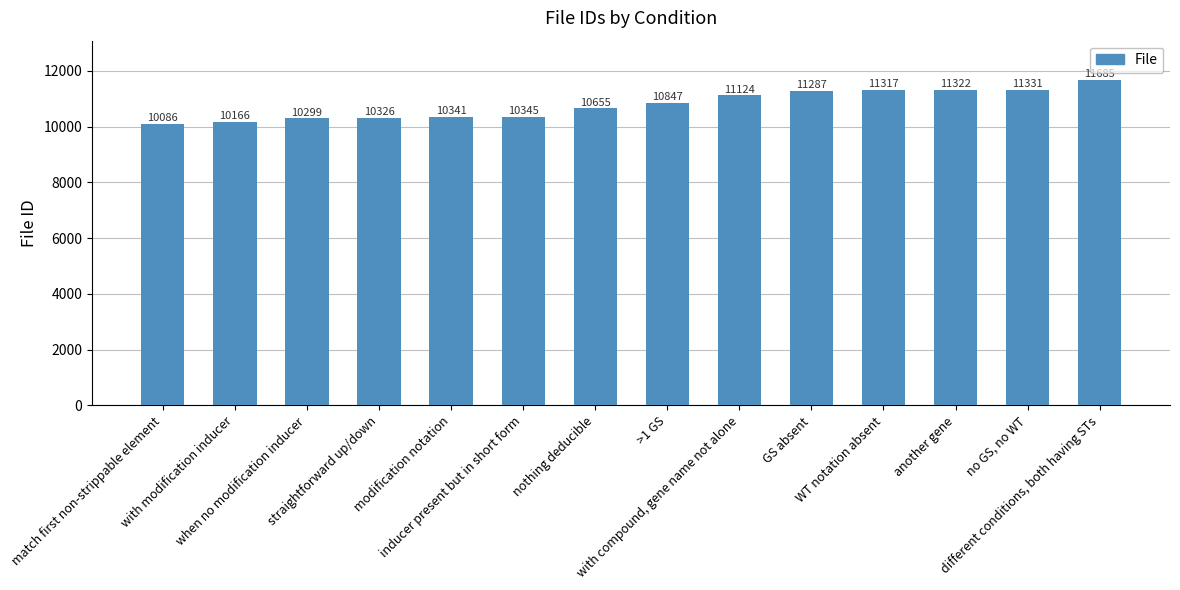

Reading left to right, extract all data points from this chart.

10086	10166	10299	10326	10341	10345	10655	10847	11124	11287	11317	11322	11331	11685